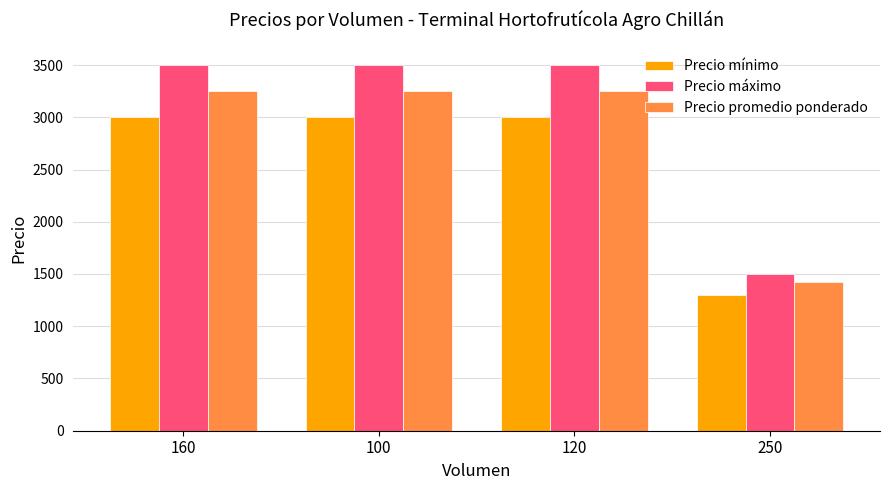

What are all the series names shown in the legend?

Precio mínimo, Precio máximo, Precio promedio ponderado